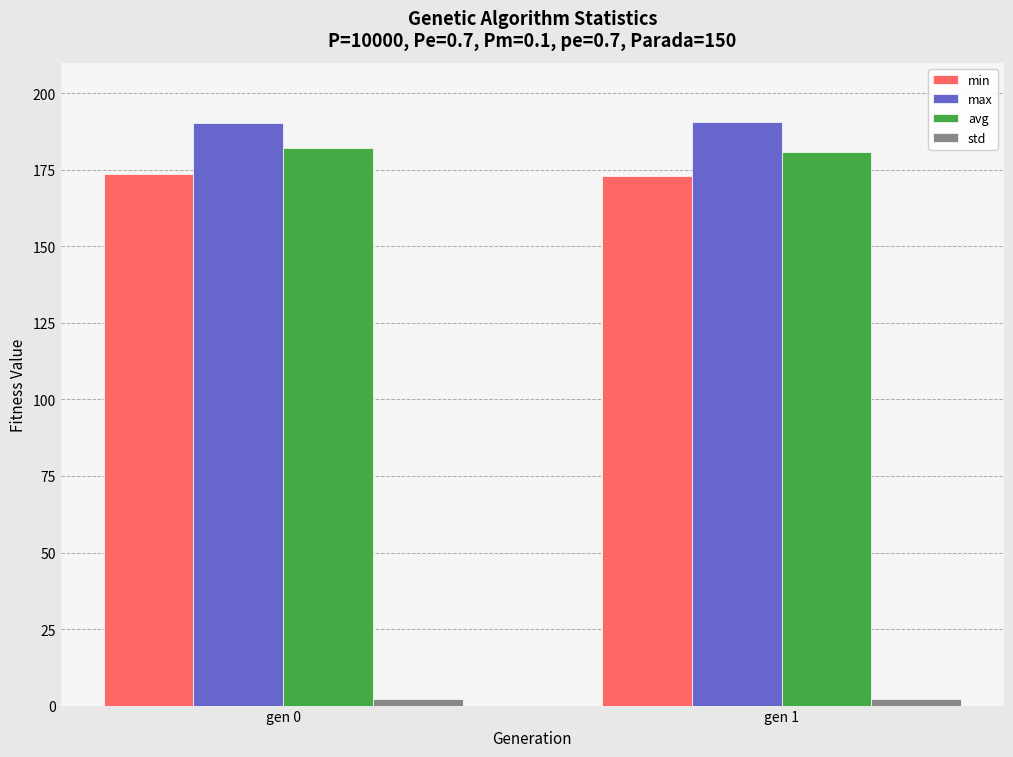

List the series in order of their peak value, highest first.

max, avg, min, std